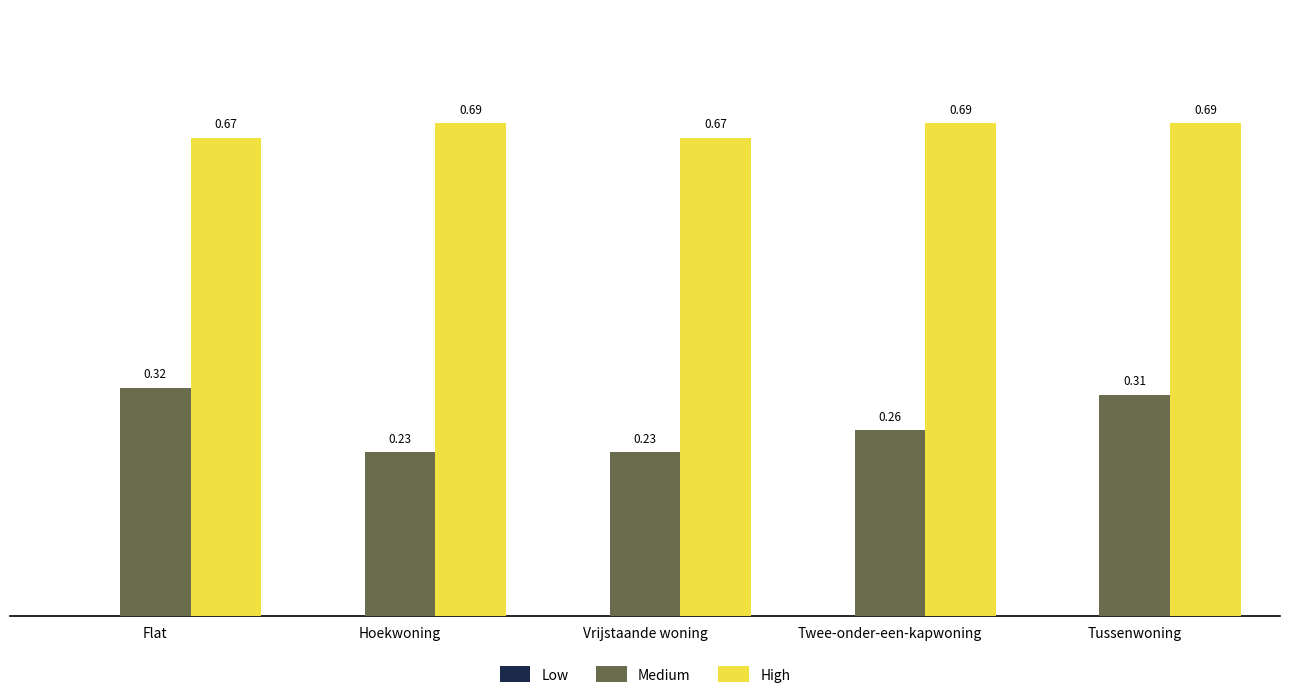

At how many categories does at least one series exceed 0?

5